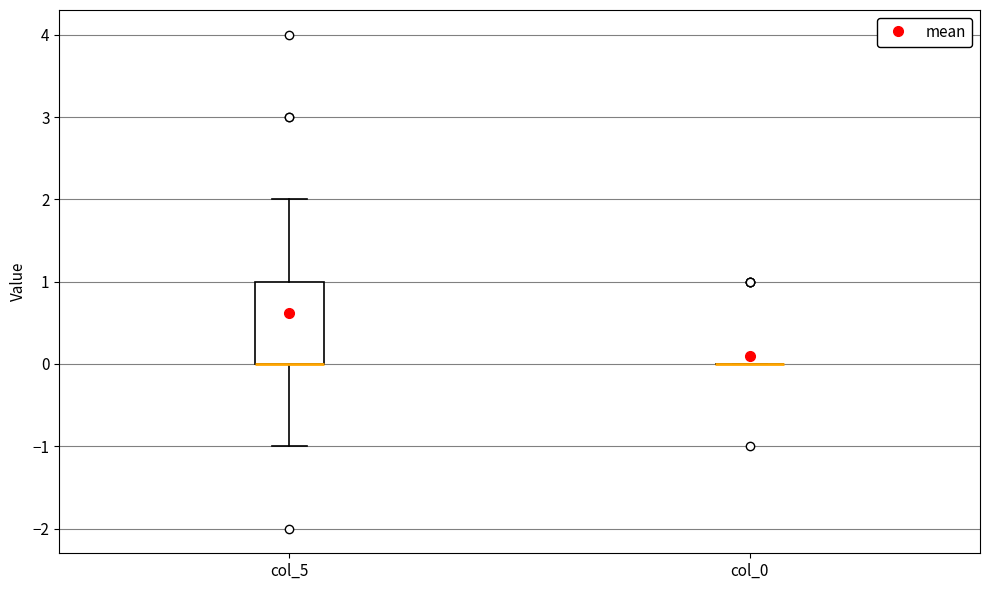

Reading left to right, transcribe this box plot: for each box, give where its median line is, the range the box spans, and where its two whiskers end, as read against the y-axis. The values are not printed on the chart, so give them approximately, as read against the axis.

col_5: median 0 (drawn on the box's lower edge), box 0 to 1, whiskers -1 to 2
col_0: box collapsed to a line at 0, whiskers 0 to 0